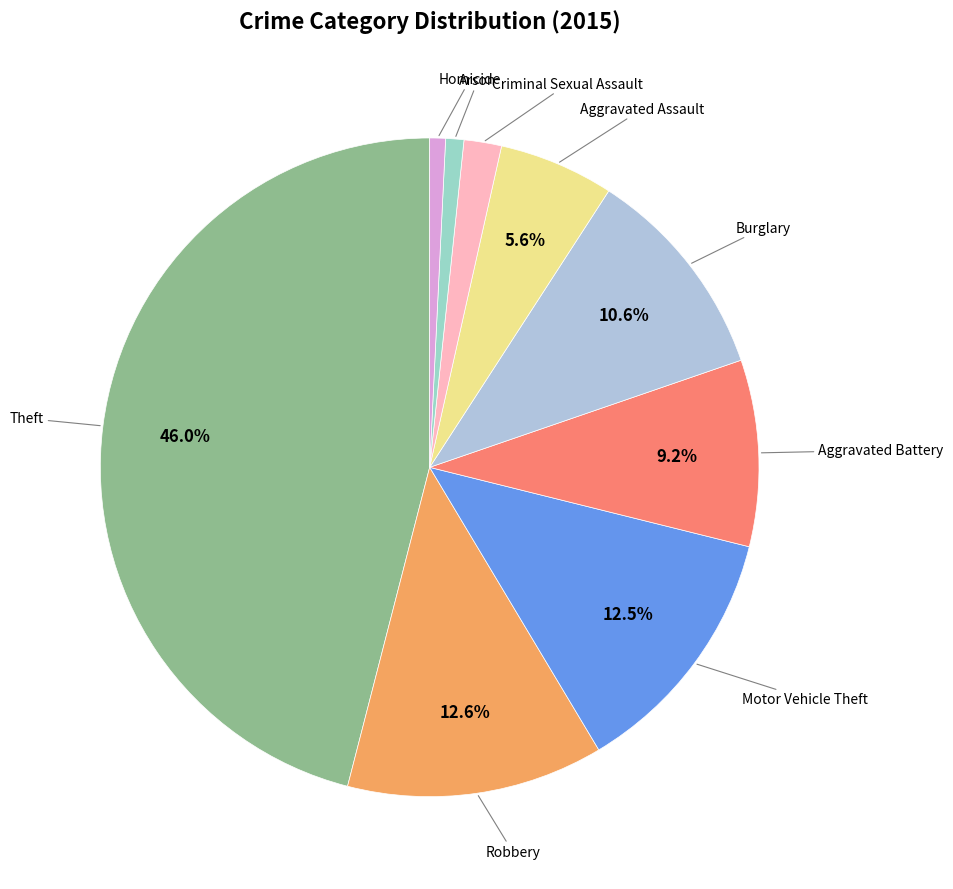

How many slices are in this pie chart?

9